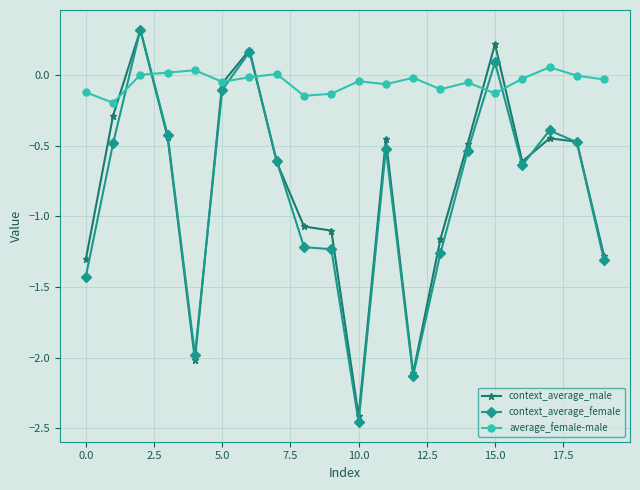

How many distinct data groups are displayed?

3